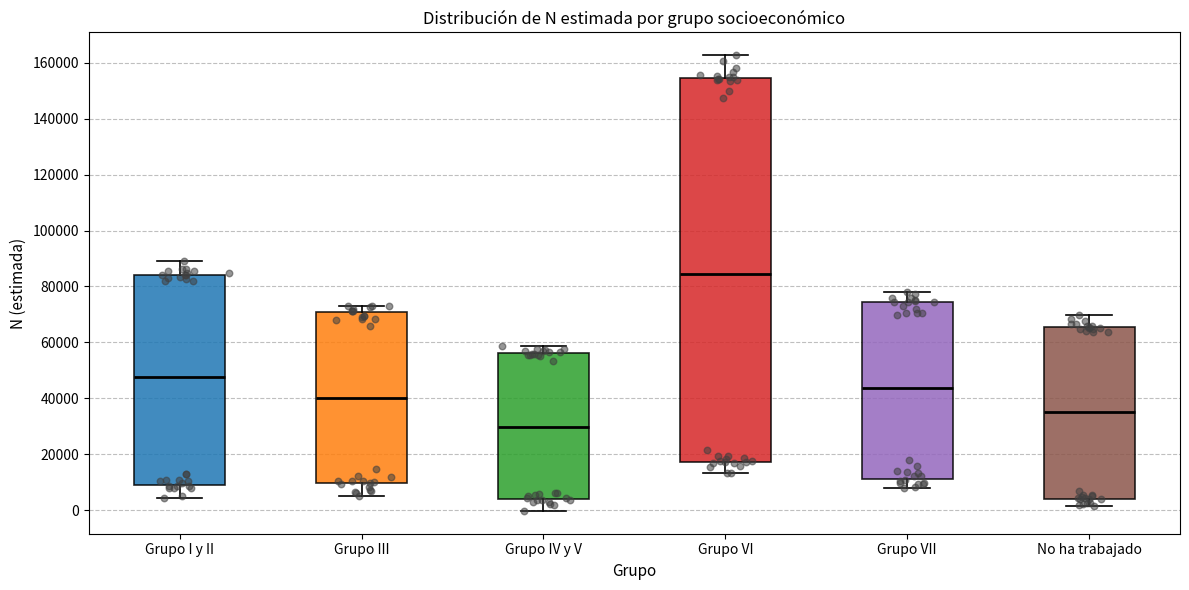

Reading left to right, read every box against the y-axis: the position of its median line, the range the box covers, and the ends of its whiskers. The values are not printed on the chart, so give them approximately, as read against the axis.

Grupo I y II: median 48000, box 8000 to 84000, whiskers 4000 to 88000
Grupo III: median 40000, box 10000 to 70000, whiskers 4000 to 74000
Grupo IV y V: median 30000, box 4000 to 56000, whiskers 0 to 58000
Grupo VI: median 84000, box 18000 to 154000, whiskers 14000 to 162000
Grupo VII: median 44000, box 10000 to 74000, whiskers 8000 to 78000
No ha trabajado: median 36000, box 4000 to 66000, whiskers 2000 to 70000